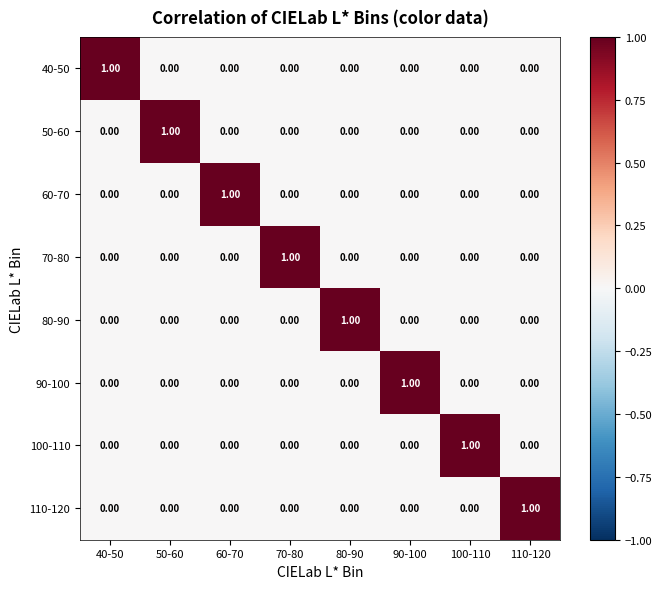

At how many categories does at least one series exceed 0?

8